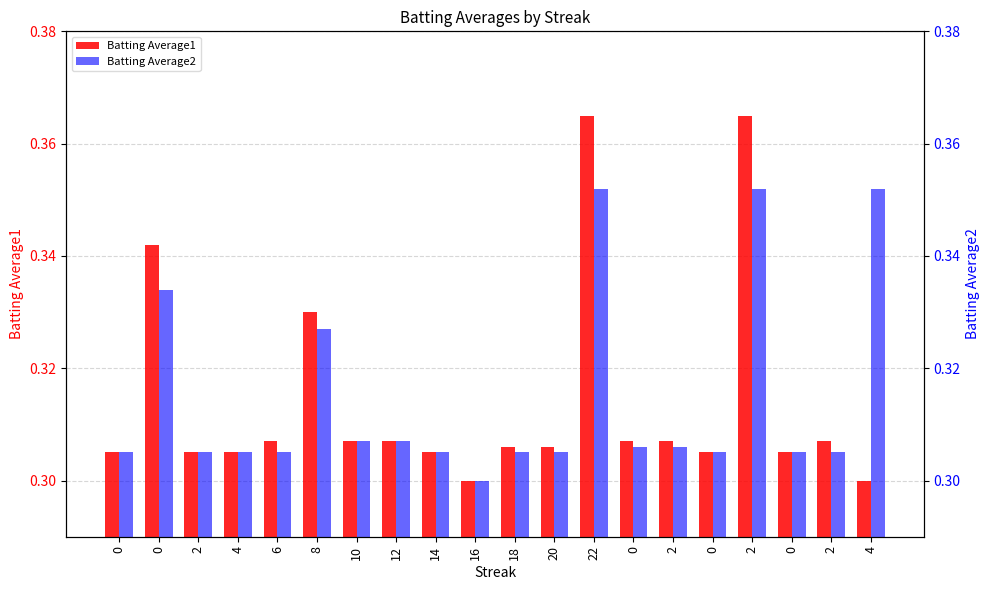

Rank the series at 14 from highest to lowest value.

Batting Average1, Batting Average2